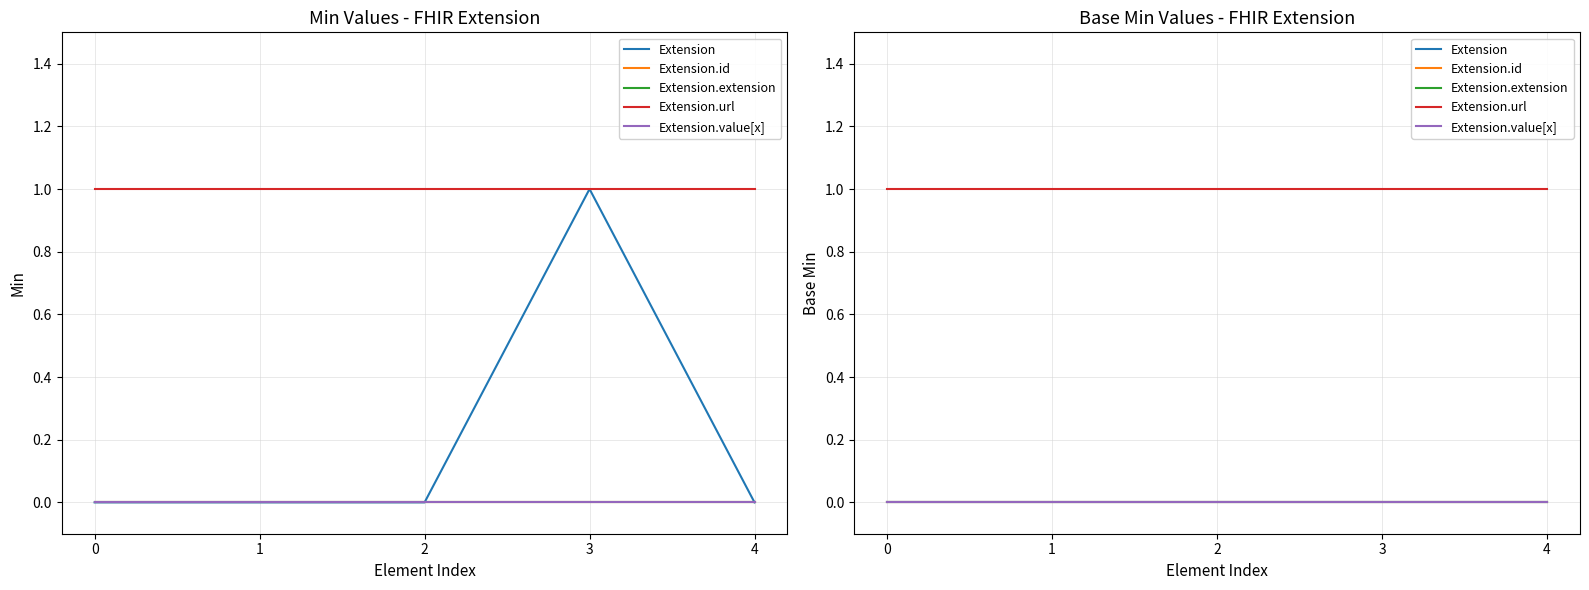

How many categories are shown in the chart?

5